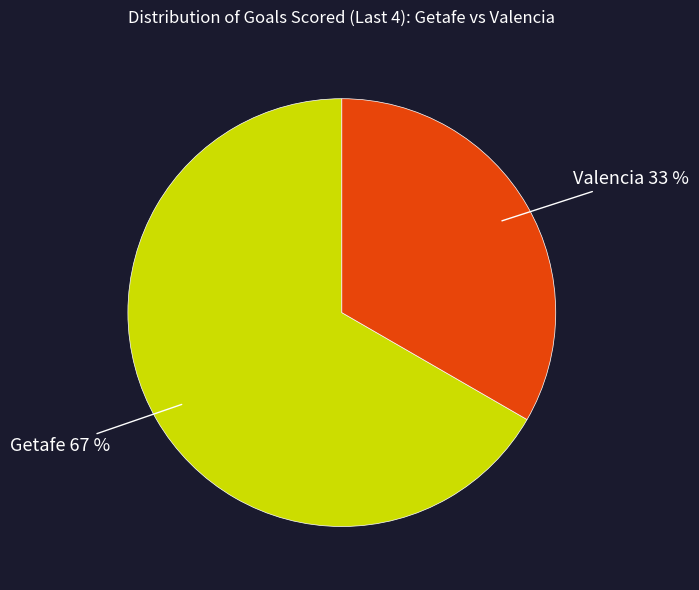

Which has a higher value, Valencia or Getafe?

Getafe